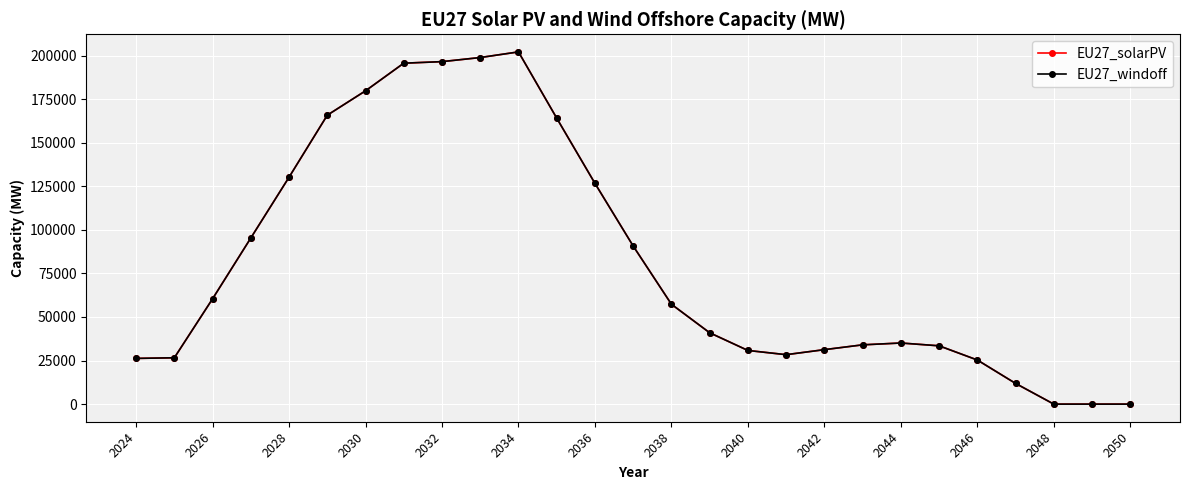

True or false: EU27_solarPV and EU27_windoff intersect in this chart.

False